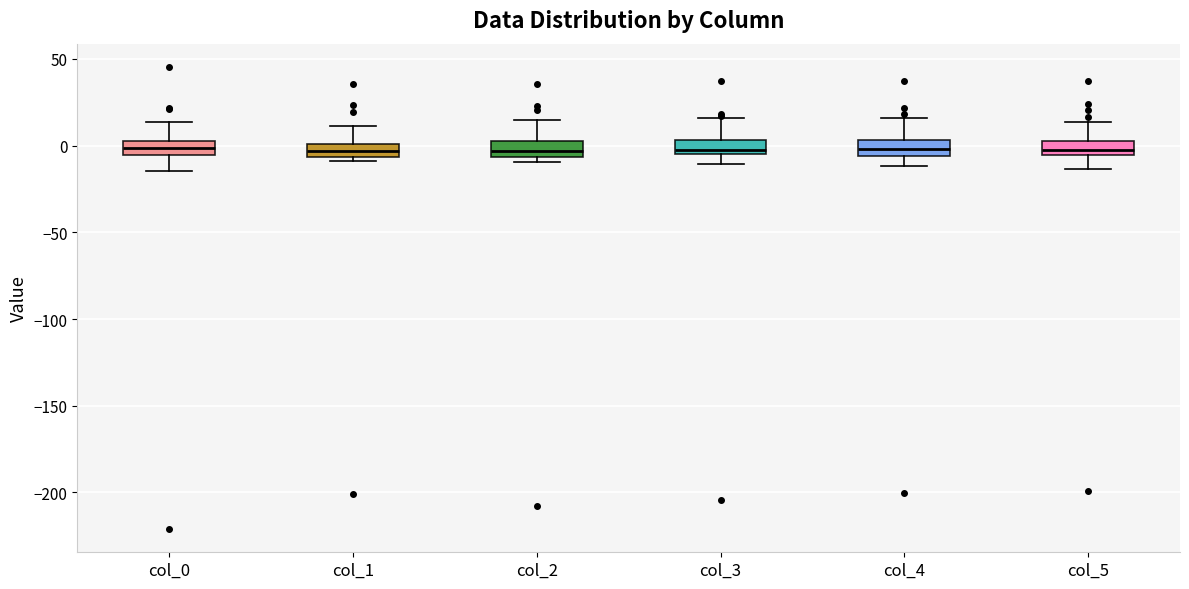

Reading left to right, read every box against the y-axis: the position of its median line, the range the box covers, and the ends of its whiskers. The values are not printed on the chart, so give them approximately, as read against the axis.

col_0: median 0, box -5 to 5, whiskers -15 to 15
col_1: median -5 (inside the box), box -5 to 0, whiskers -10 to 10
col_2: median -5 (inside the box), box -5 to 5, whiskers -10 to 15
col_3: median 0, box -5 to 5, whiskers -10 to 15
col_4: median 0, box -5 to 5, whiskers -10 to 15
col_5: median -5 (inside the box), box -5 to 5, whiskers -15 to 15